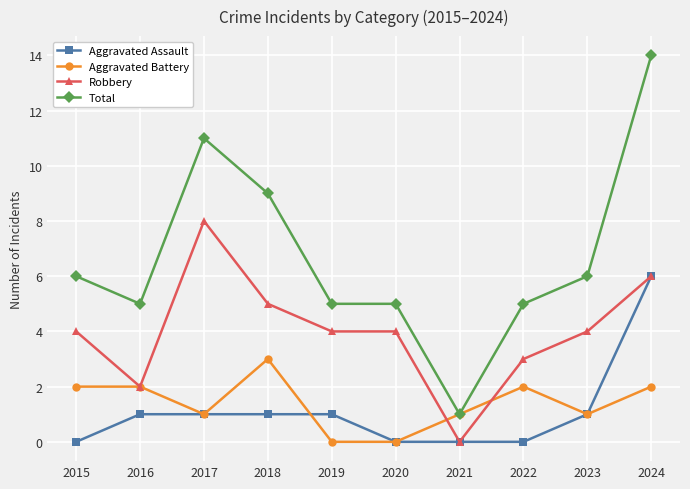

List the series in order of their peak value, lowest first.

Aggravated Battery, Aggravated Assault, Robbery, Total